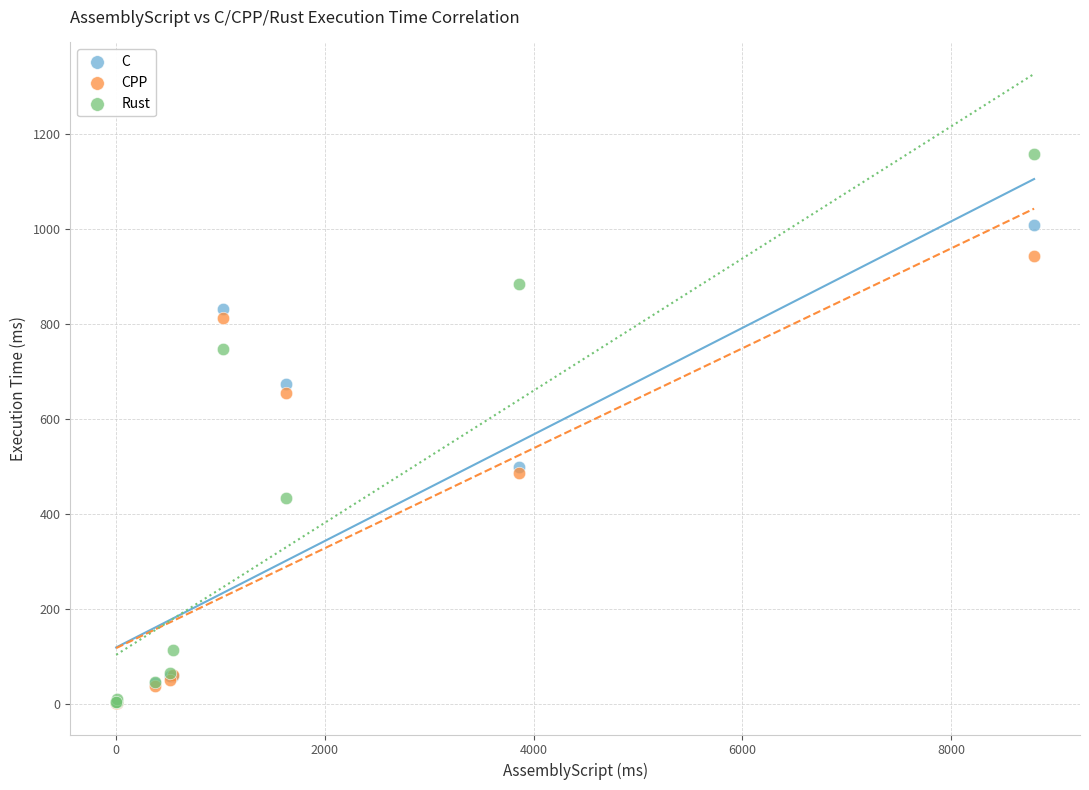

Which series has the widest spread of Y values?

Rust